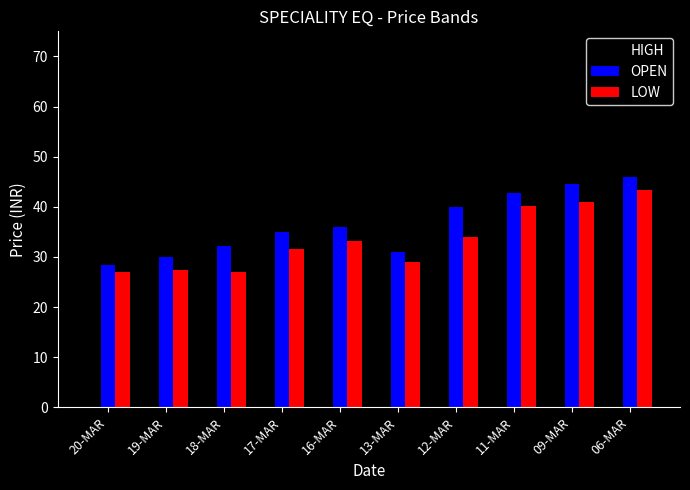

Is it true that OPEN equals 35.0 at 17-MAR?

True